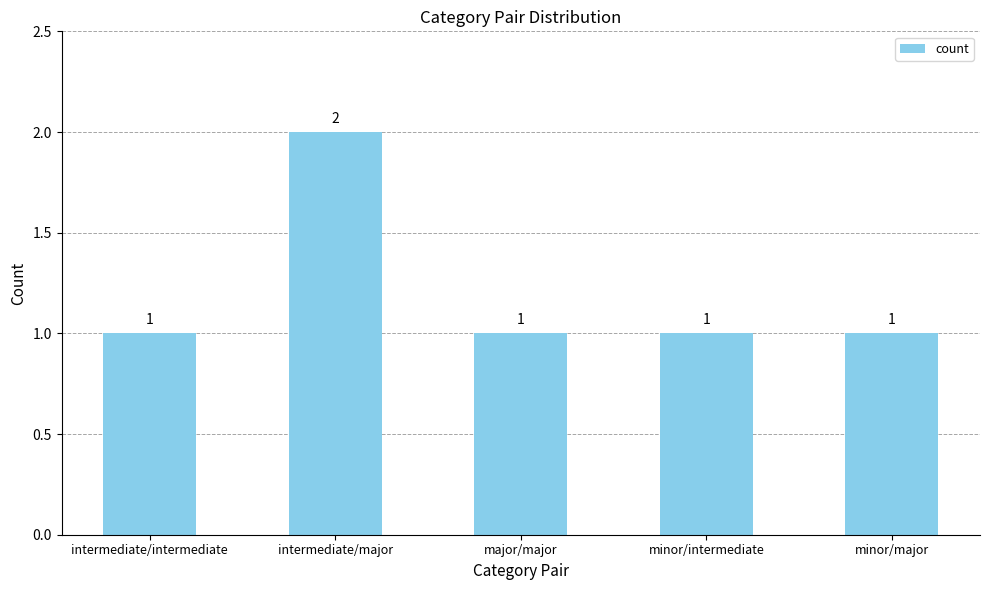

Are the bars horizontal?

No